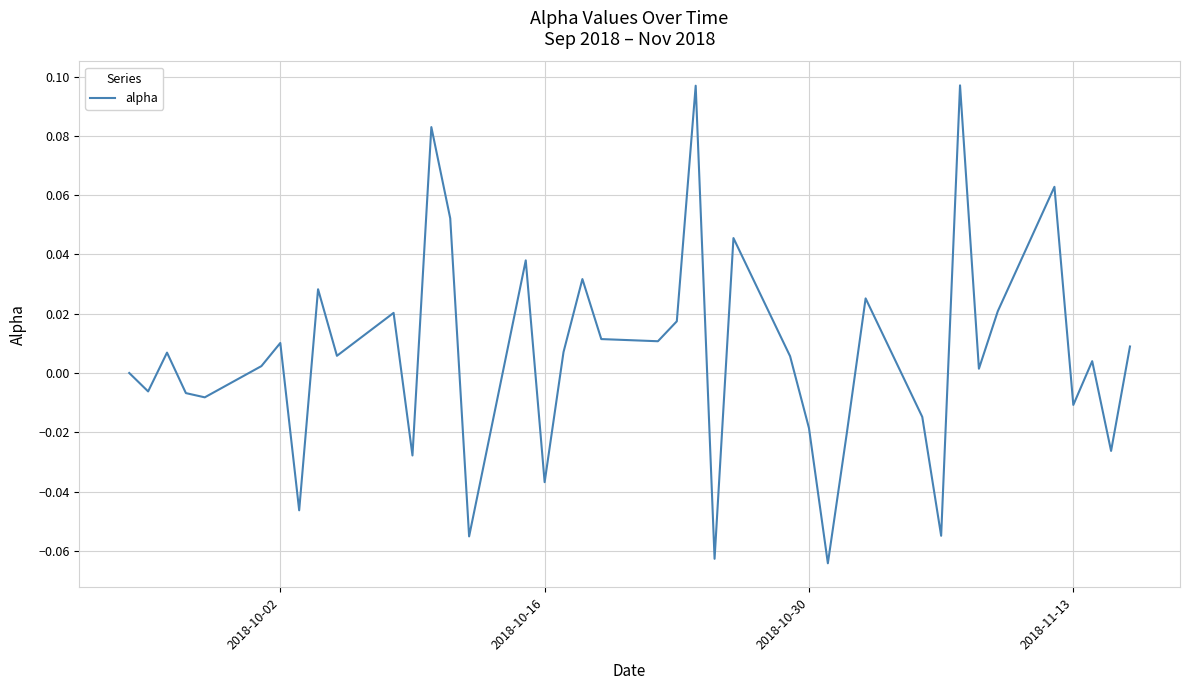

Does the chart have visible grid lines?

Yes